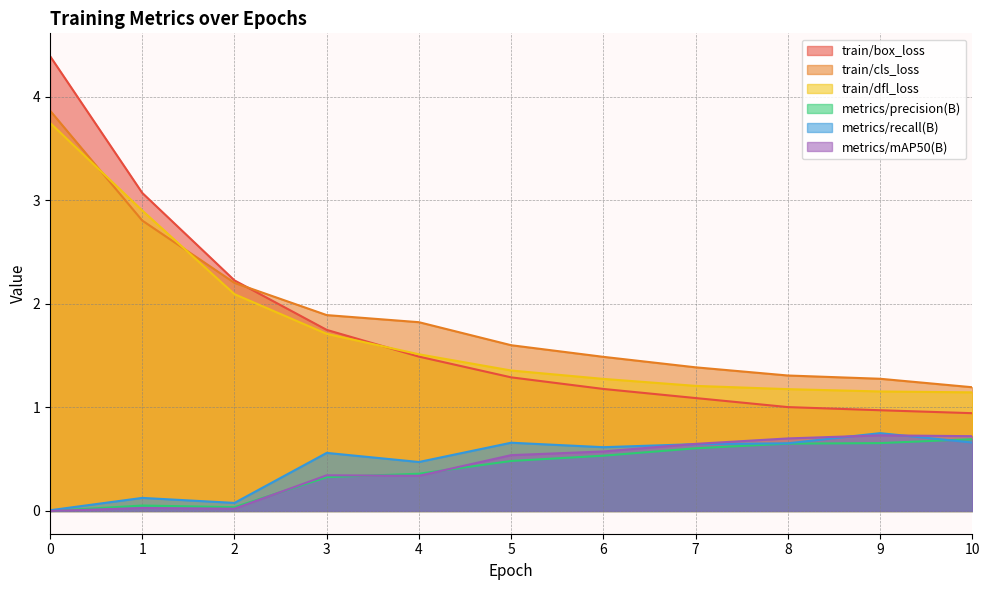

At how many categories does at least one series exceed 0?

11